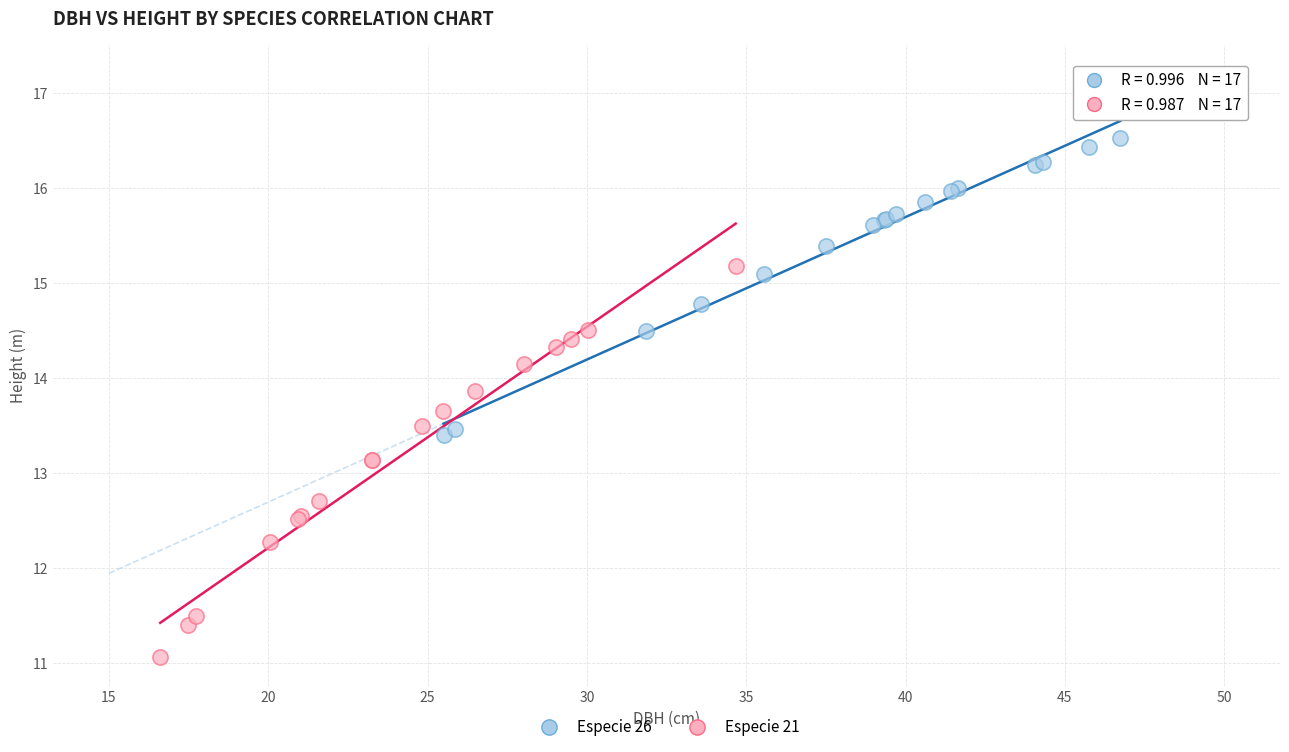

Which series has the widest spread of Y values?

Especie 21